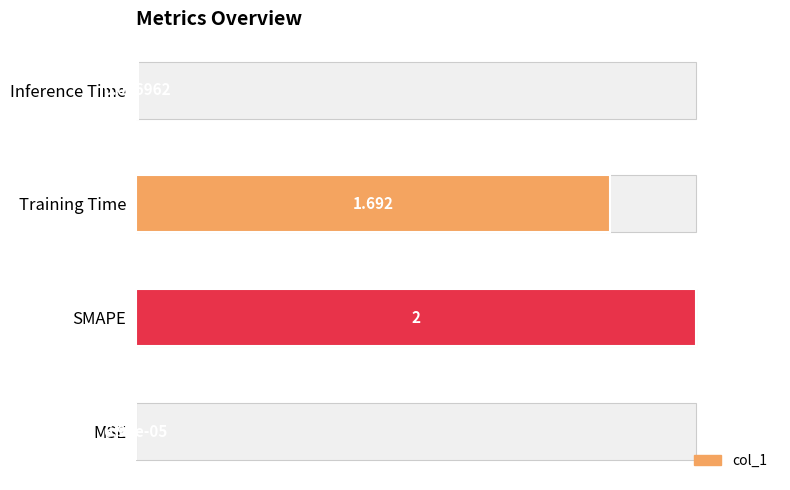

True or false: the data shows 1.0 at SMAPE.

True